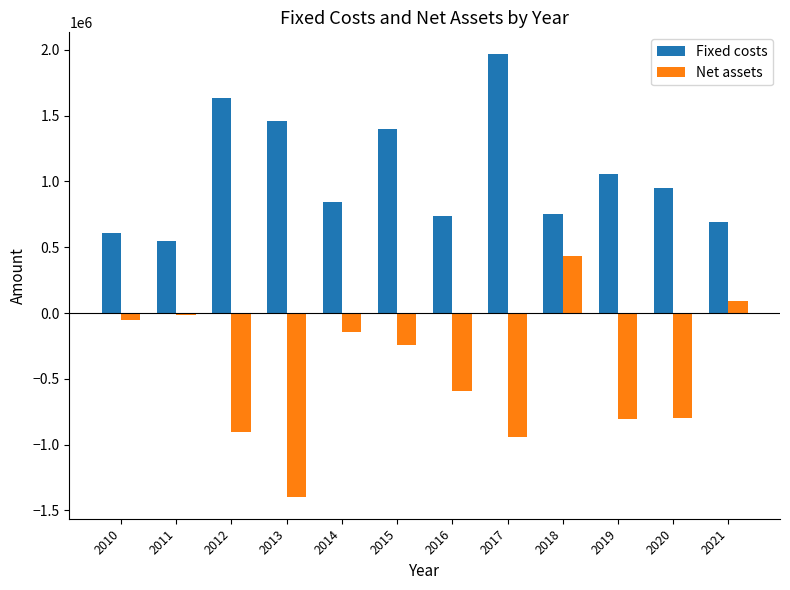

Are the bars horizontal?

No